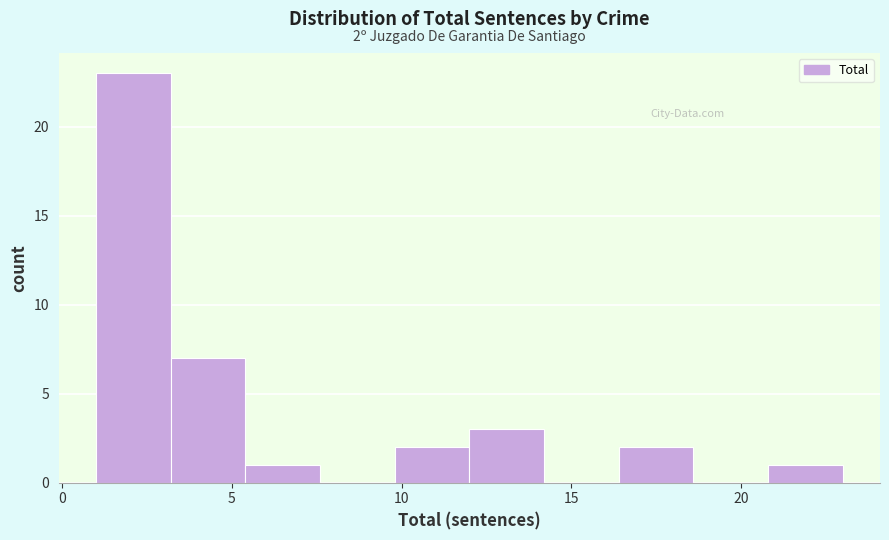

Which range on the x-axis has the tallest bar?

1.0 to 3.2